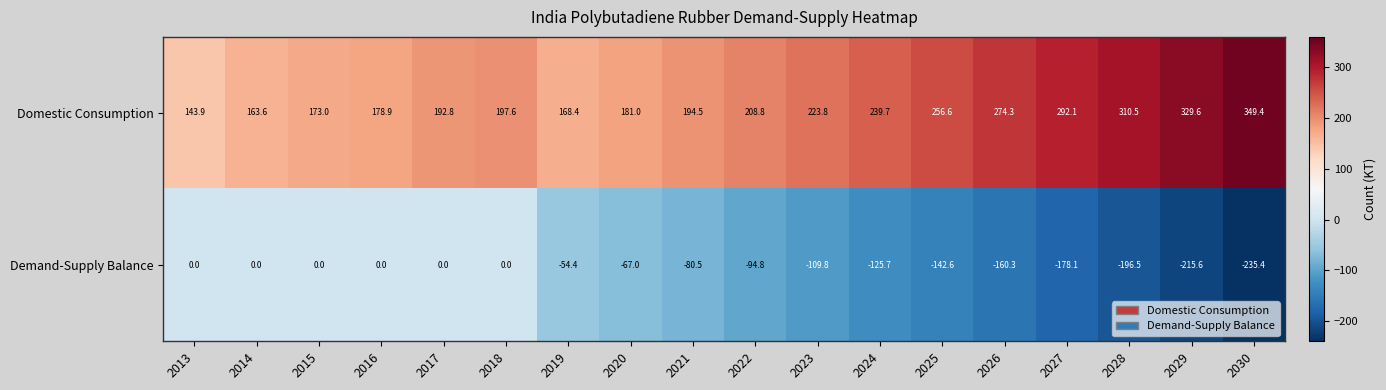

The value of Demand-Supply Balance at 2017 is 101.6. True or false?

False